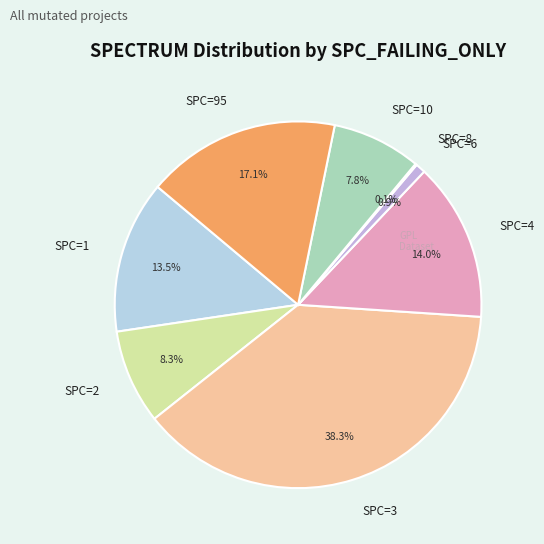

Is SPC=2 the majority of the pie?

No